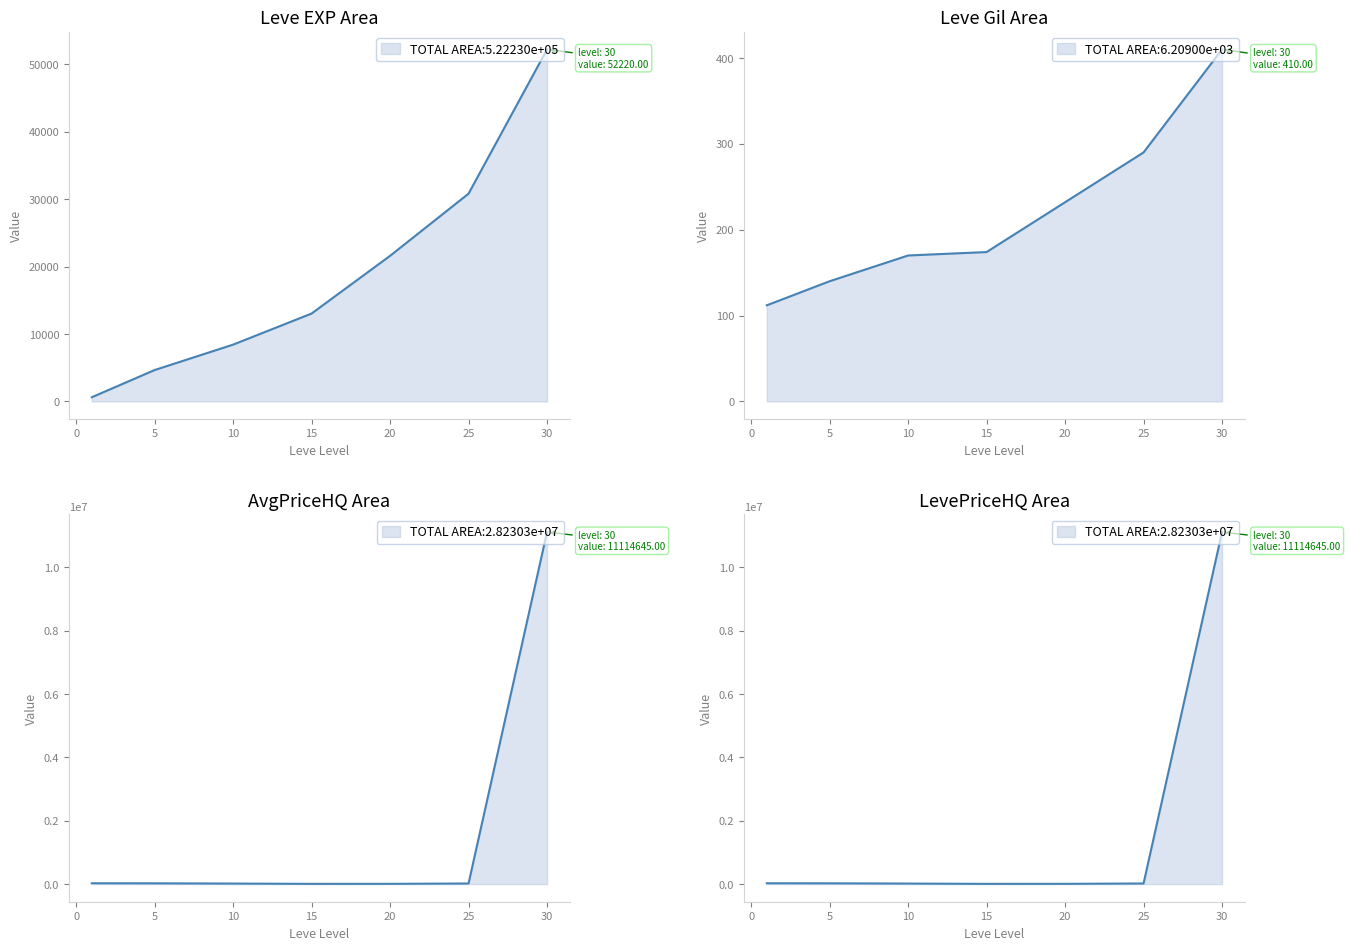

Does the chart display data point markers on the line(s)?

No